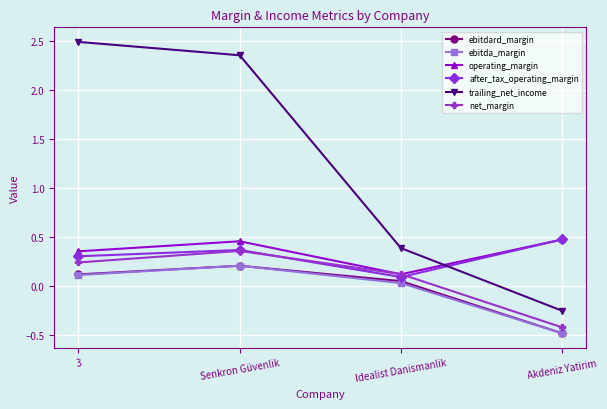

Which series changed the most between Senkron Güvenlik and Akdeniz Yatirim?

trailing_net_income